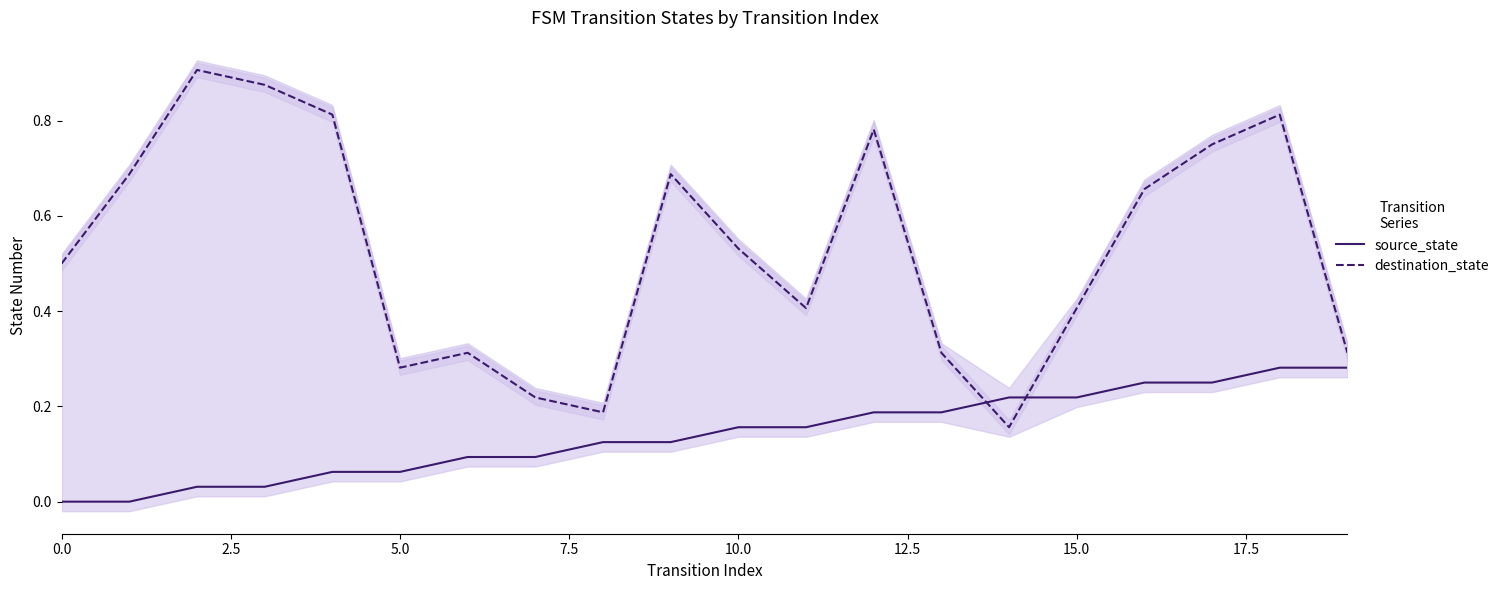

What are all the series names shown in the legend?

source_state, destination_state